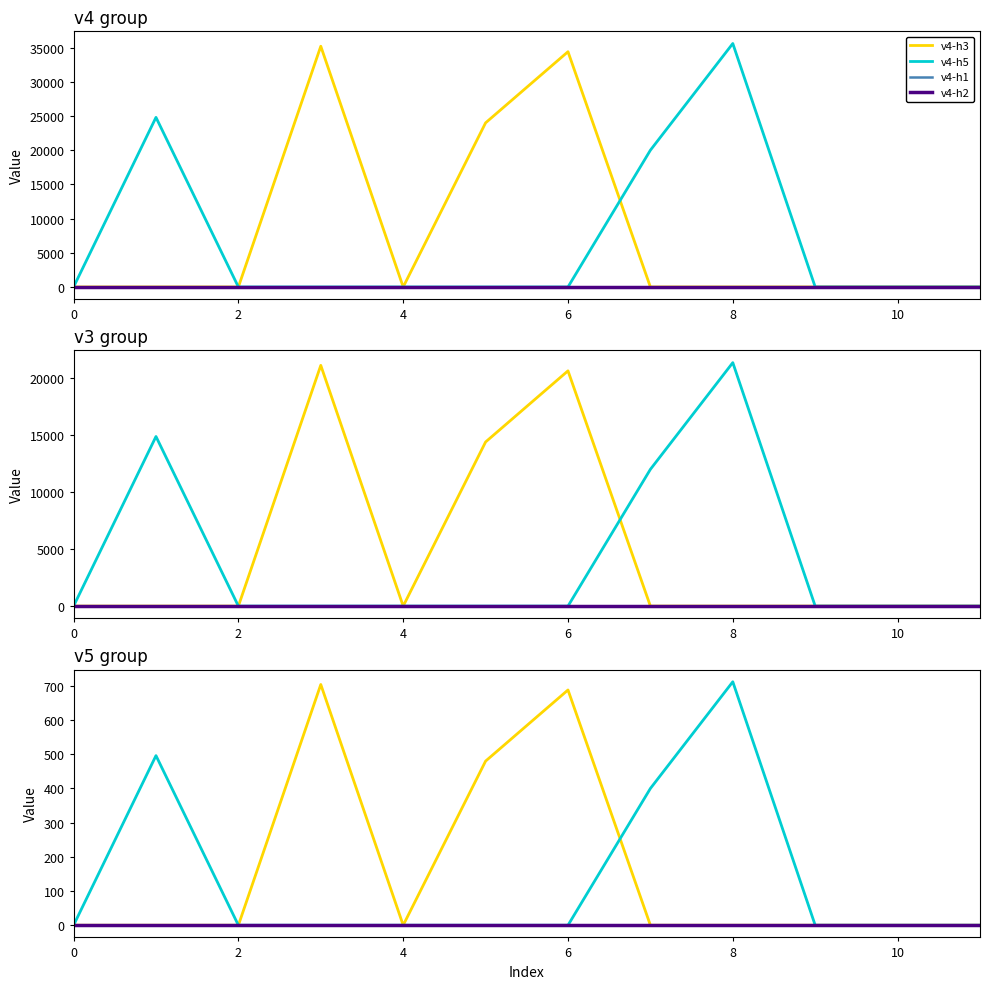

How many data points does each series have?

12